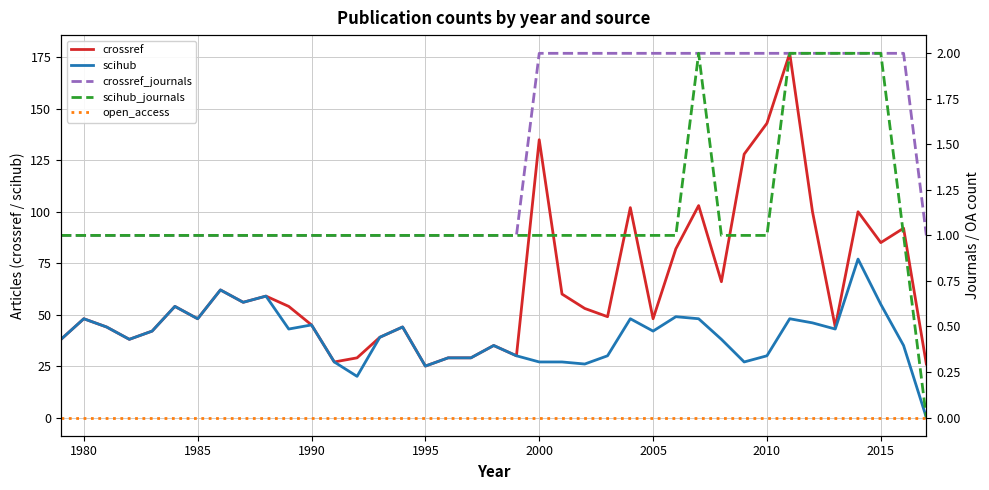

Is this an area chart (filled region under the line)?

No